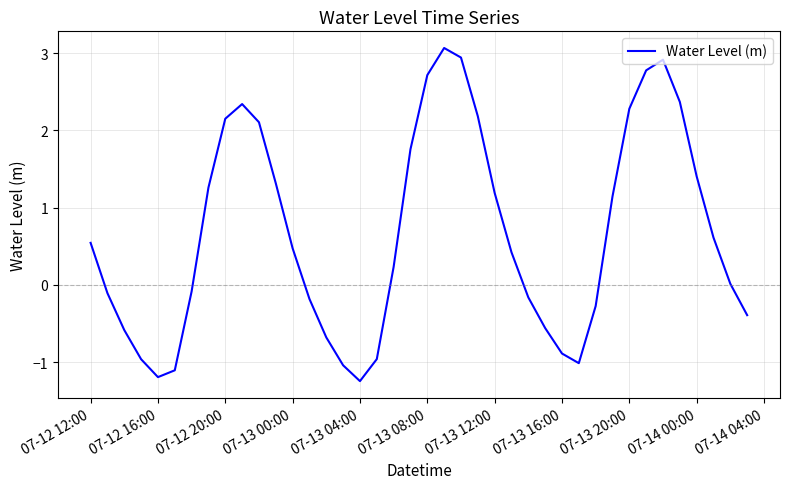

What is the smallest value displayed?

-1.2